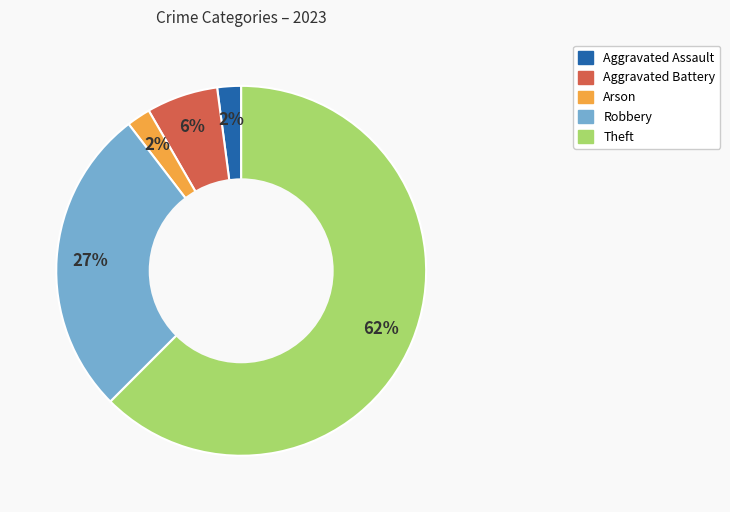

To the nearest percent, what is the difference between the Robbery and Aggravated Battery slice percentages?

21%